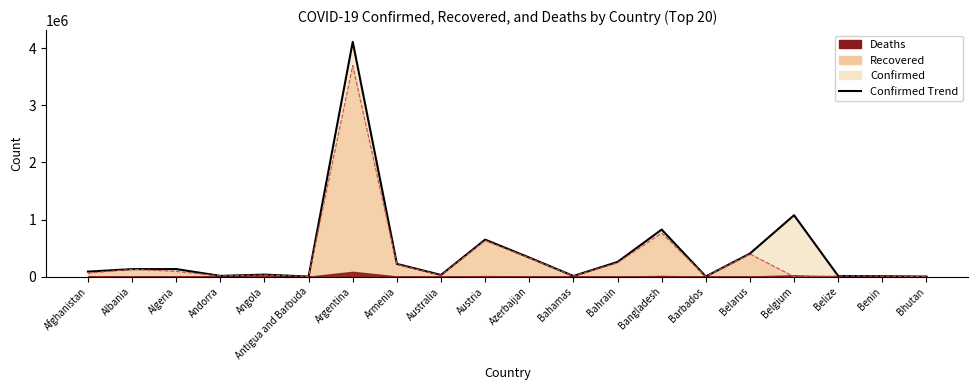

Between Benin and Austria, which is larger?

Austria